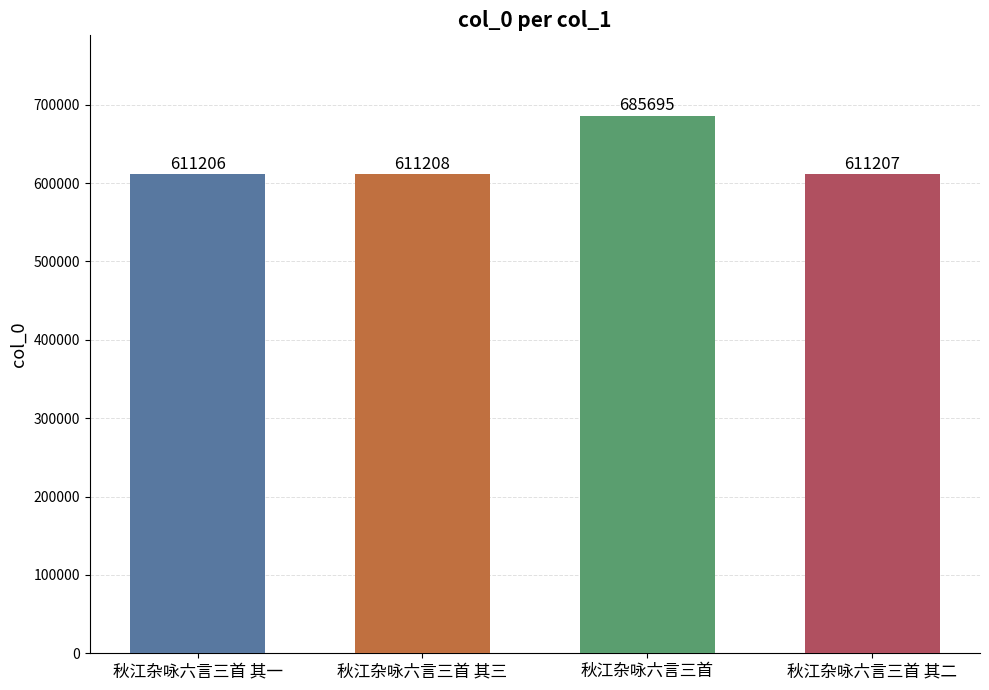

What is the value of the 2nd bar from the left?

611208